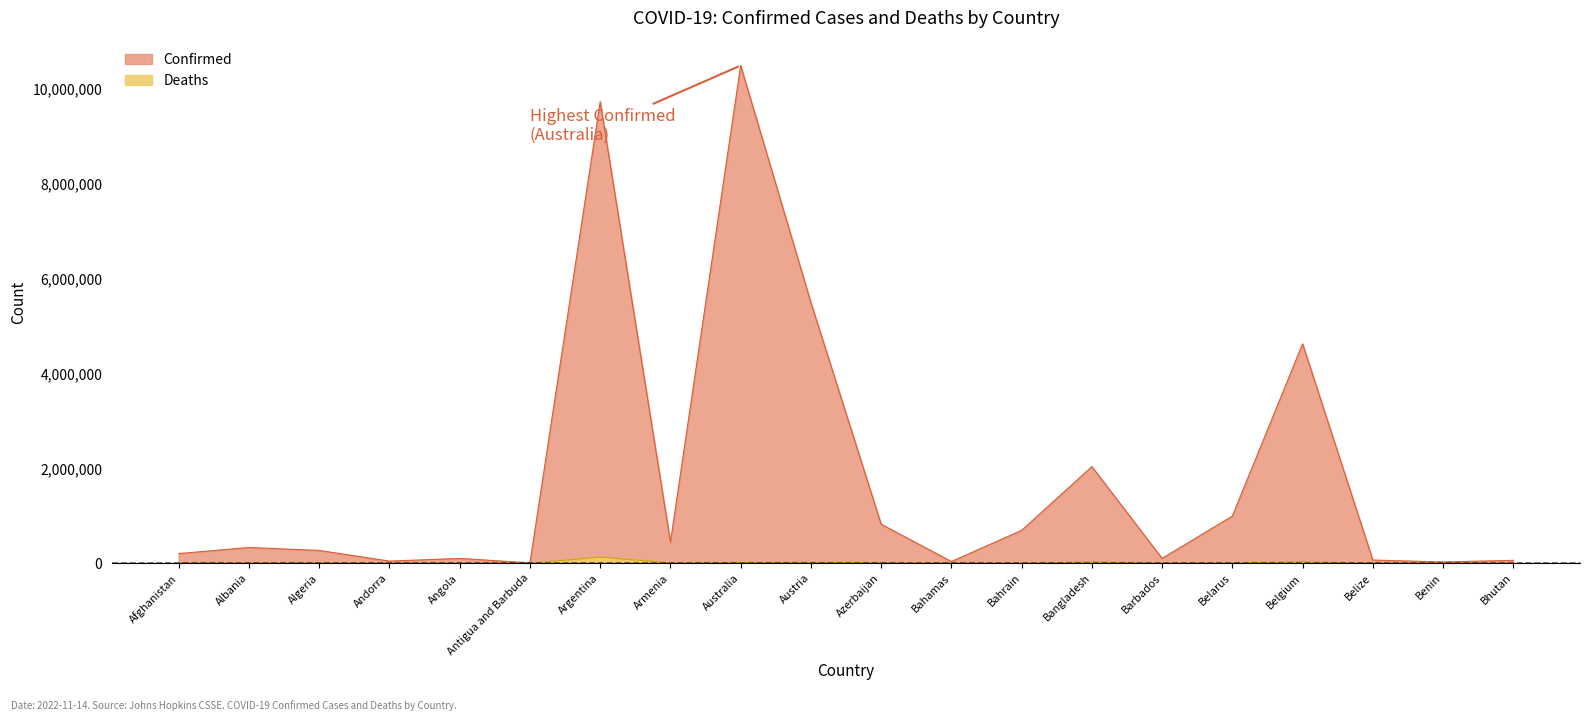

What is the sum of the Confirmed values at Belize and Australia?

10552997